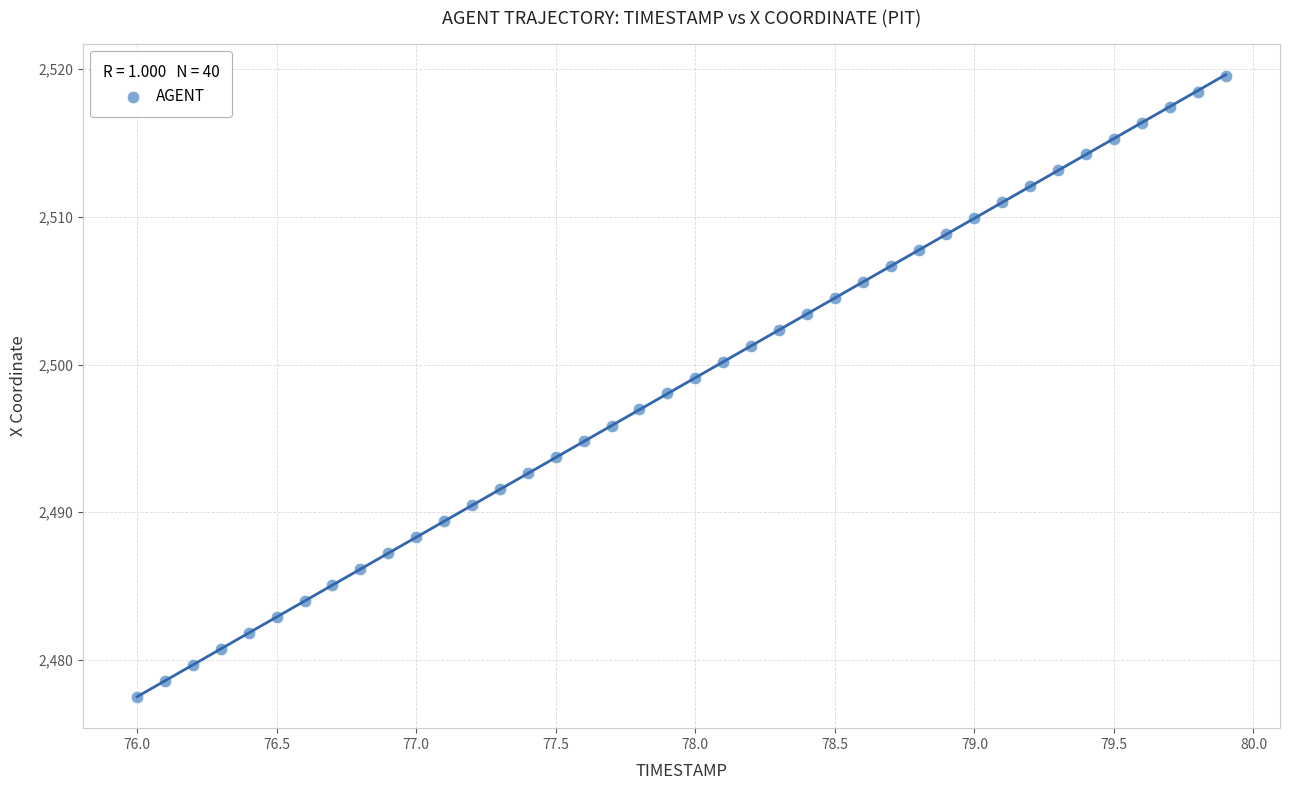

What is the range of Y values (max minus min)?

42.1